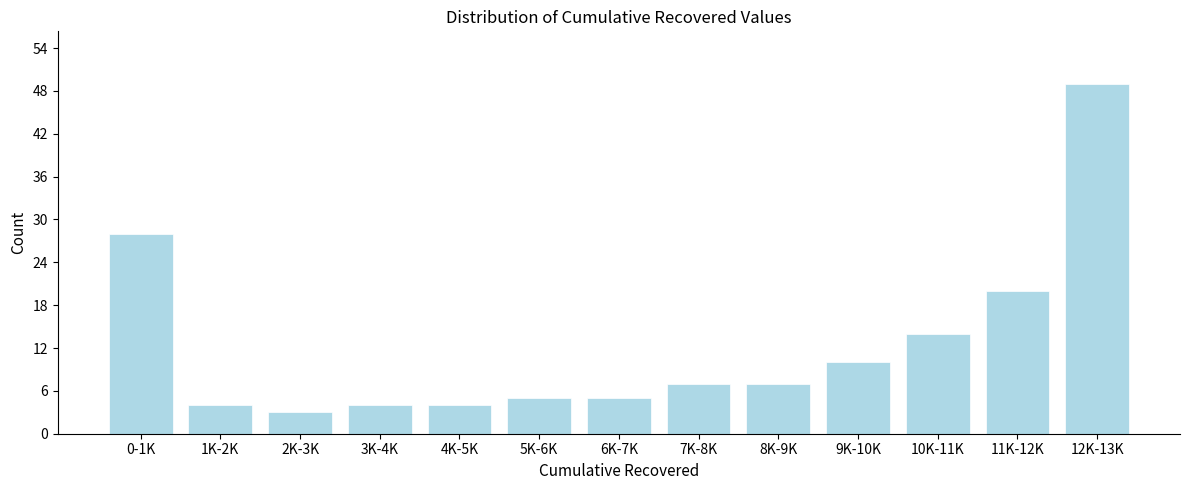

Reading left to right, what are all the values shown in this chart?

0-1K=28	1K-2K=4	2K-3K=3	3K-4K=4	4K-5K=4	5K-6K=5	6K-7K=5	7K-8K=7	8K-9K=7	9K-10K=10	10K-11K=14	11K-12K=20	12K-13K=49